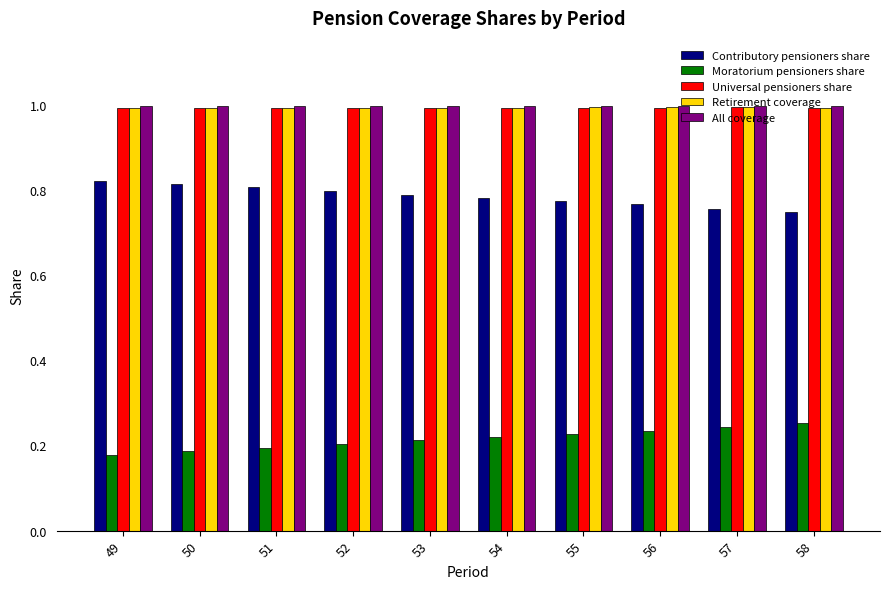

What is the maximum value shown in the chart?

1.0